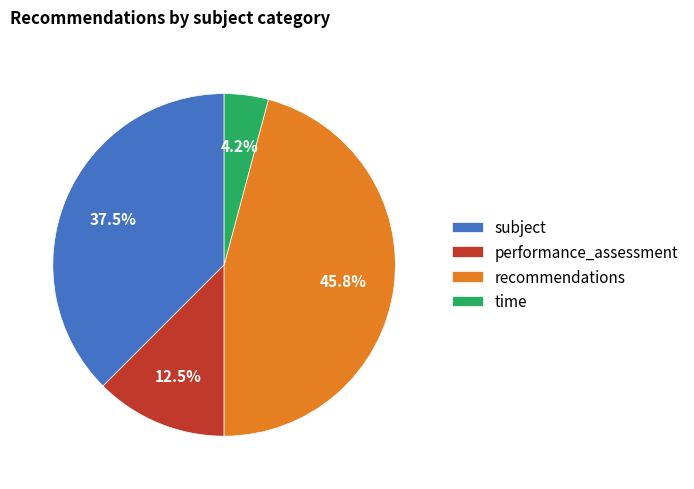

Count the number of slices in the pie.

4